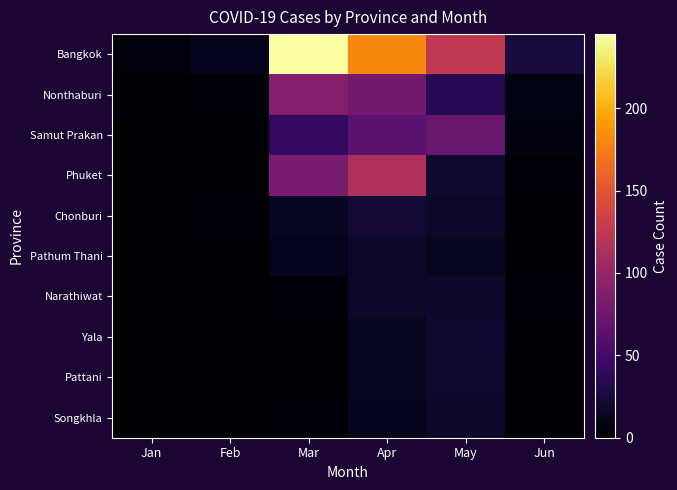

What is the total value across all series at Apr?

535